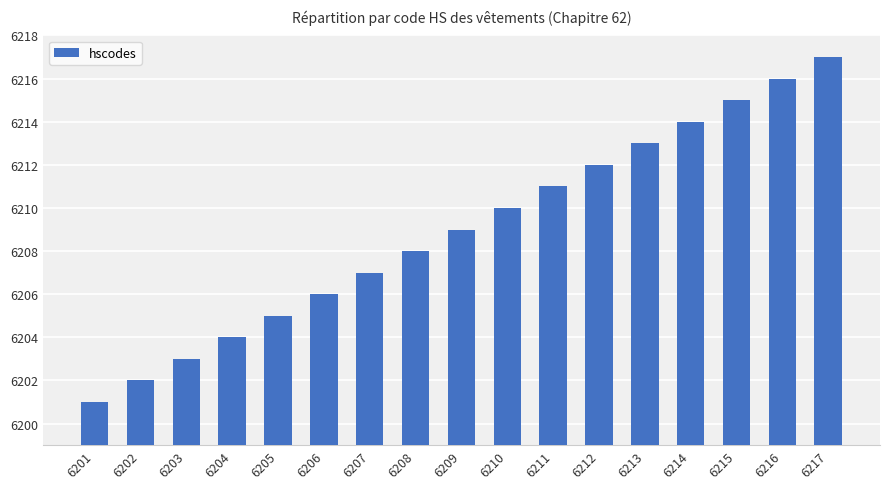

Which label corresponds to the smallest value in the chart?

6201